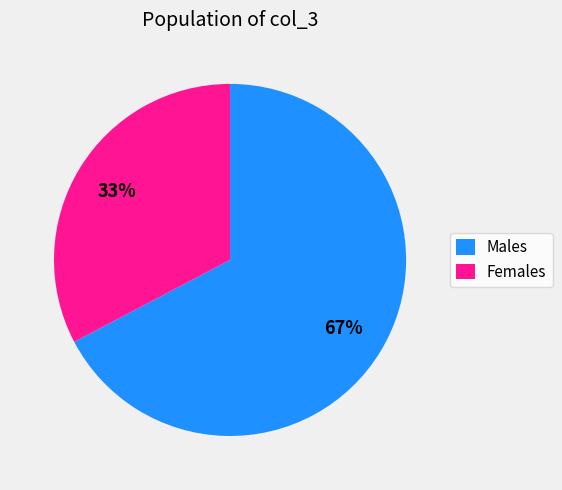

Do Females and Males together represent more than half of the pie?

Yes